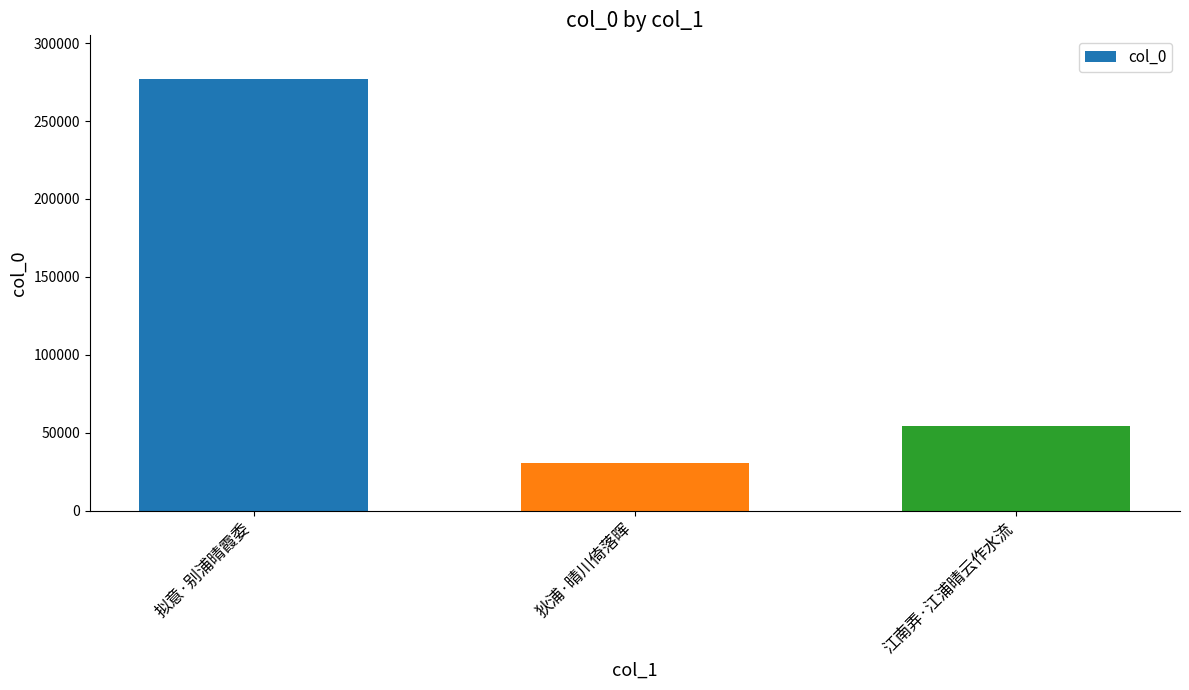

What is the average value?

120745